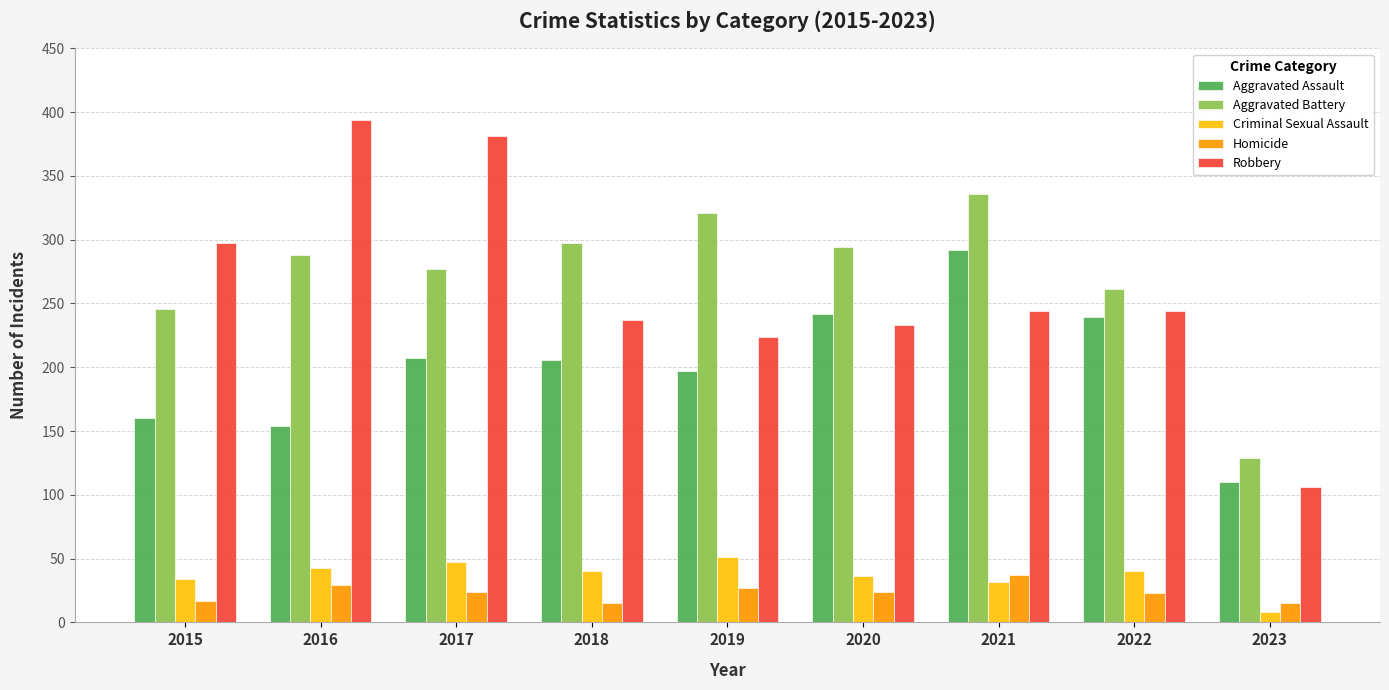

At which category does the chart reach its peak across all series?

2016